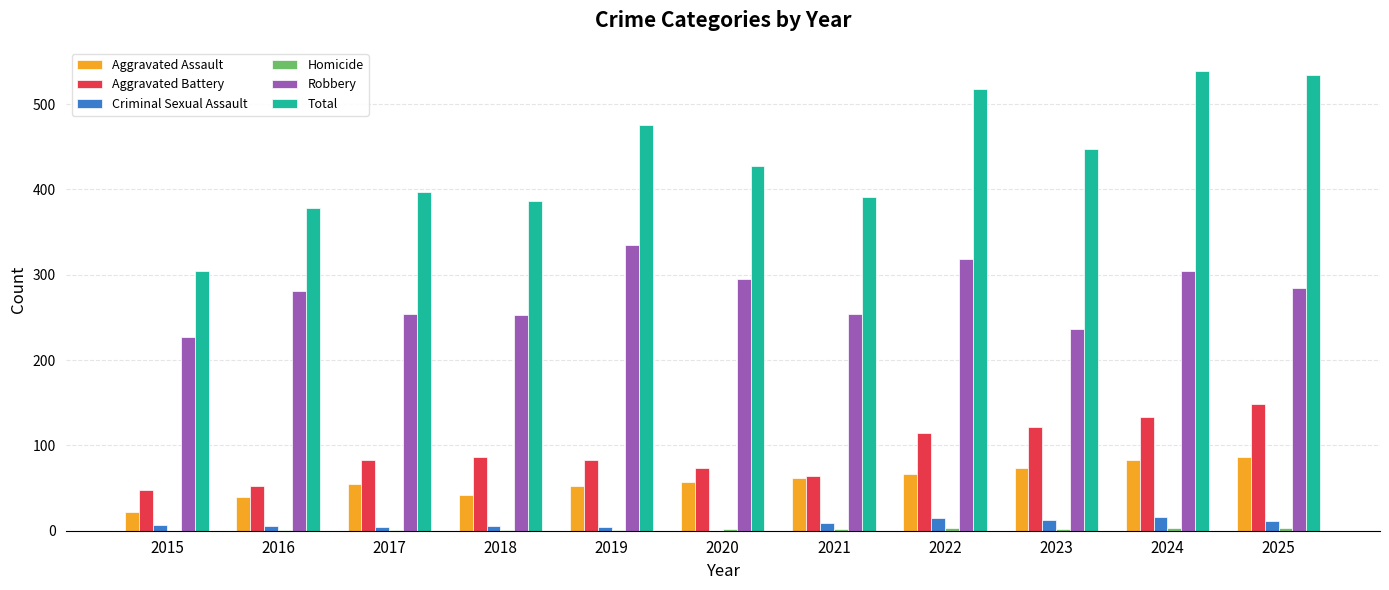

Which series has the largest total across all categories?

Total